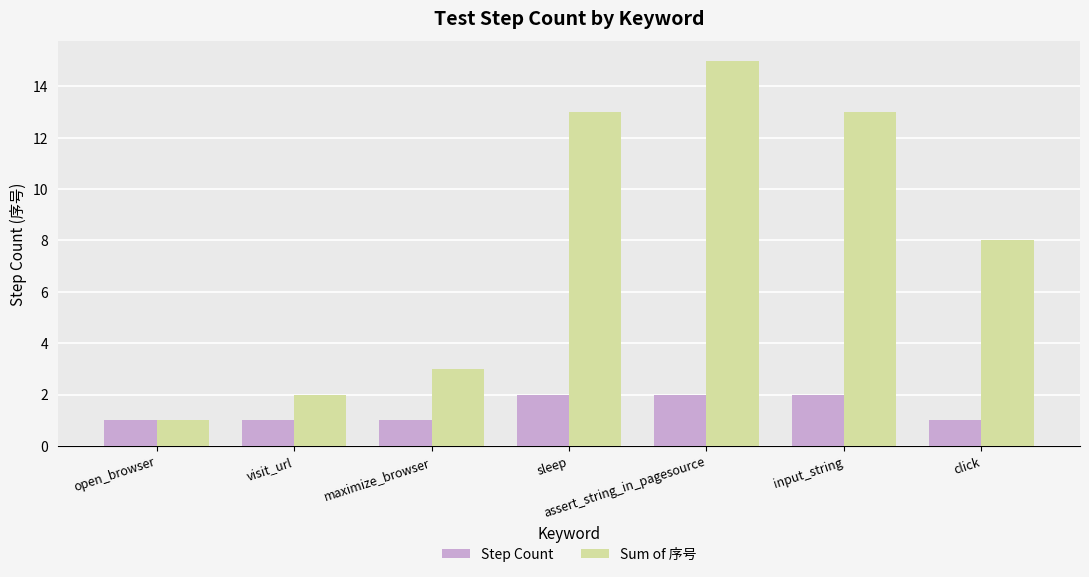

What is the value of the Step Count bar at the 4th from the left?

2